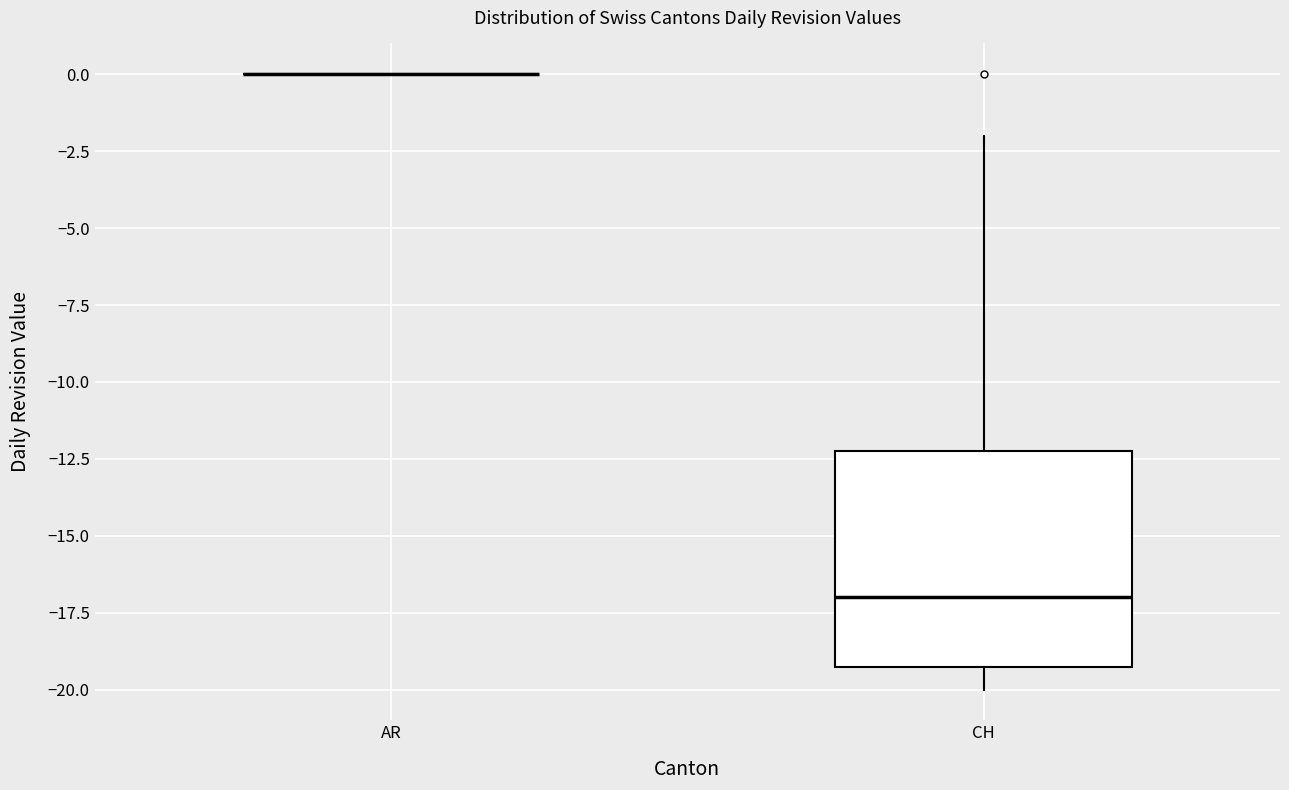

Which box is the tallest, from its lower edge to its upper edge?

CH